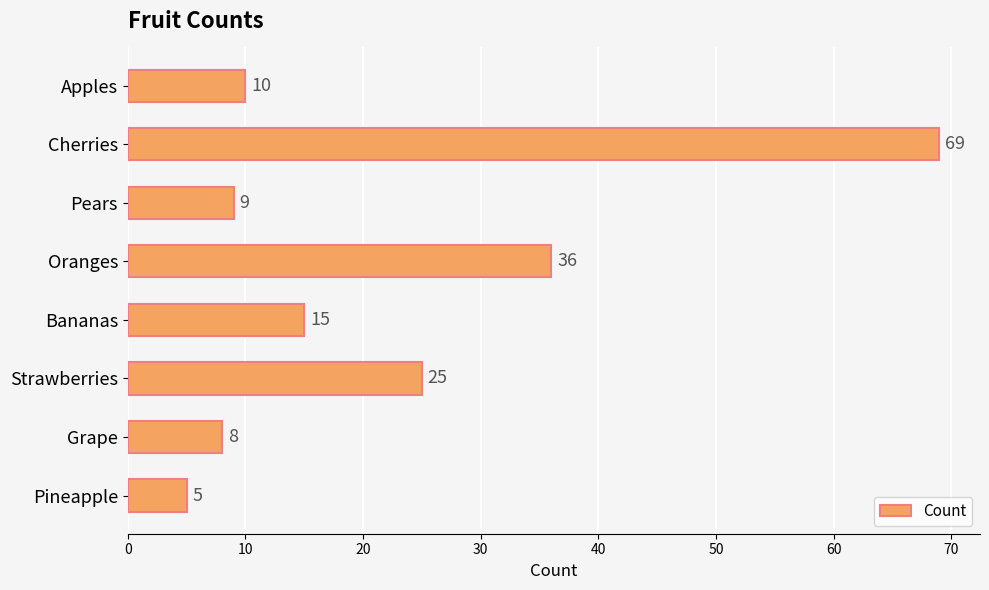

True or false: the data shows 10 at Apples.

True